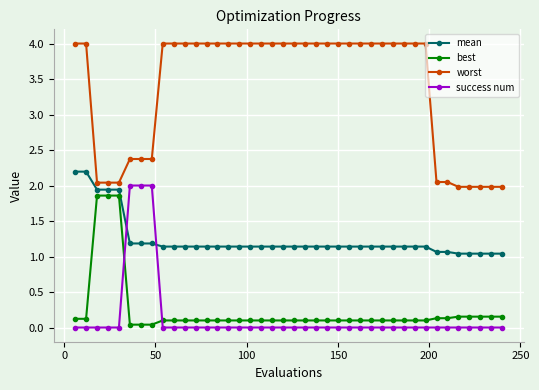

Which series ends up on top after the final intersection of best and success num?

best